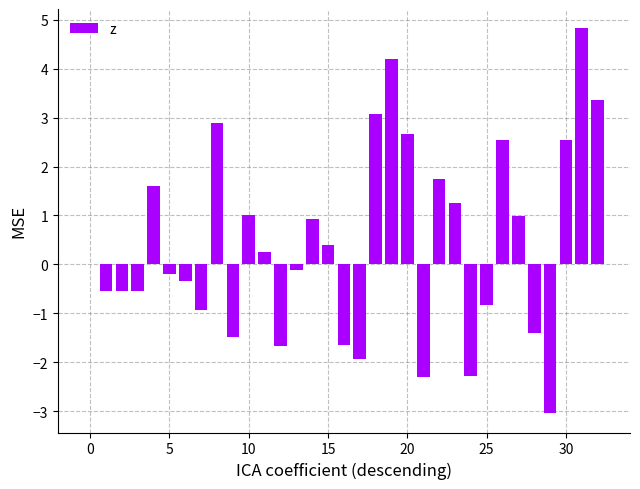

What is the greatest value displayed?

4.8